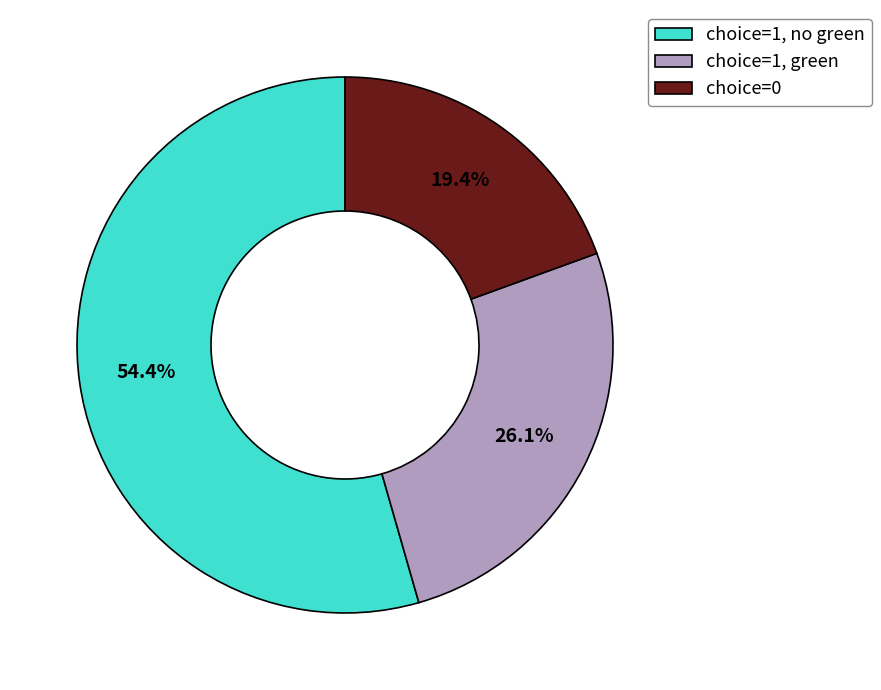

Rank the categories by value from highest to lowest.

choice=1, no green, choice=1, green, choice=0